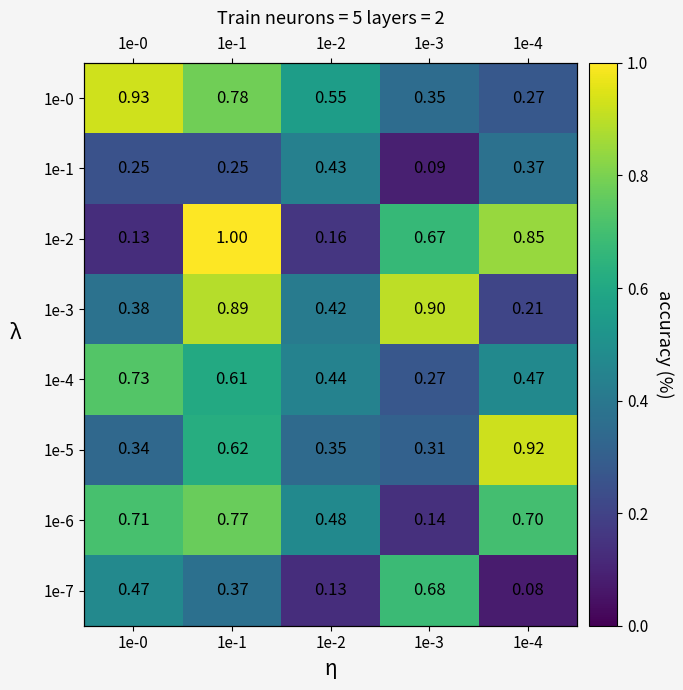

At 1e-3, list the series in order from smallest to largest.

1e-1, 1e-6, 1e-4, 1e-5, 1e-0, 1e-2, 1e-7, 1e-3